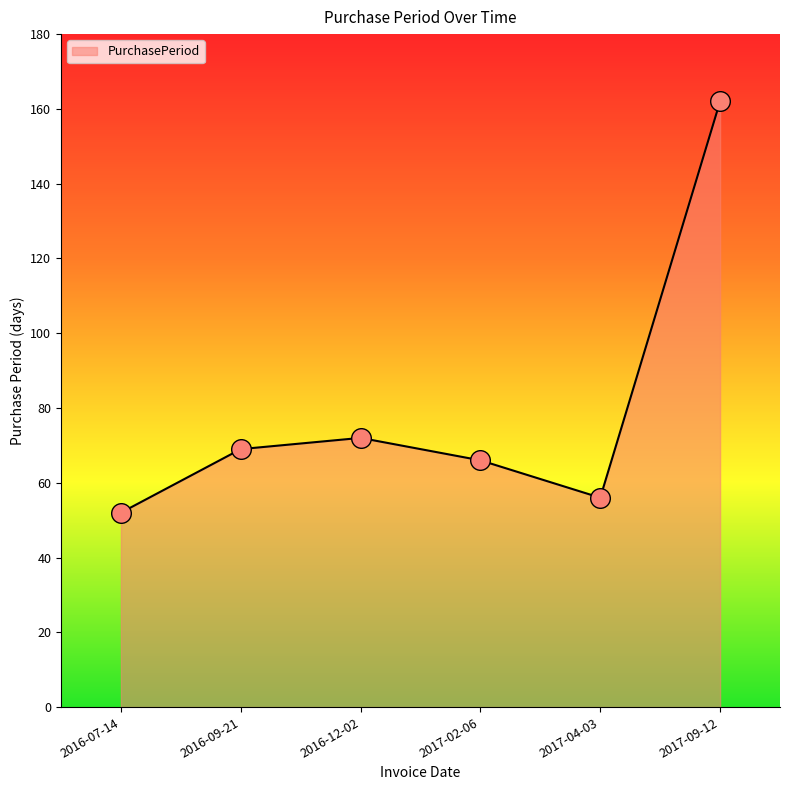

What is the change in value from 2016-09-21 to 2017-02-06?

-3